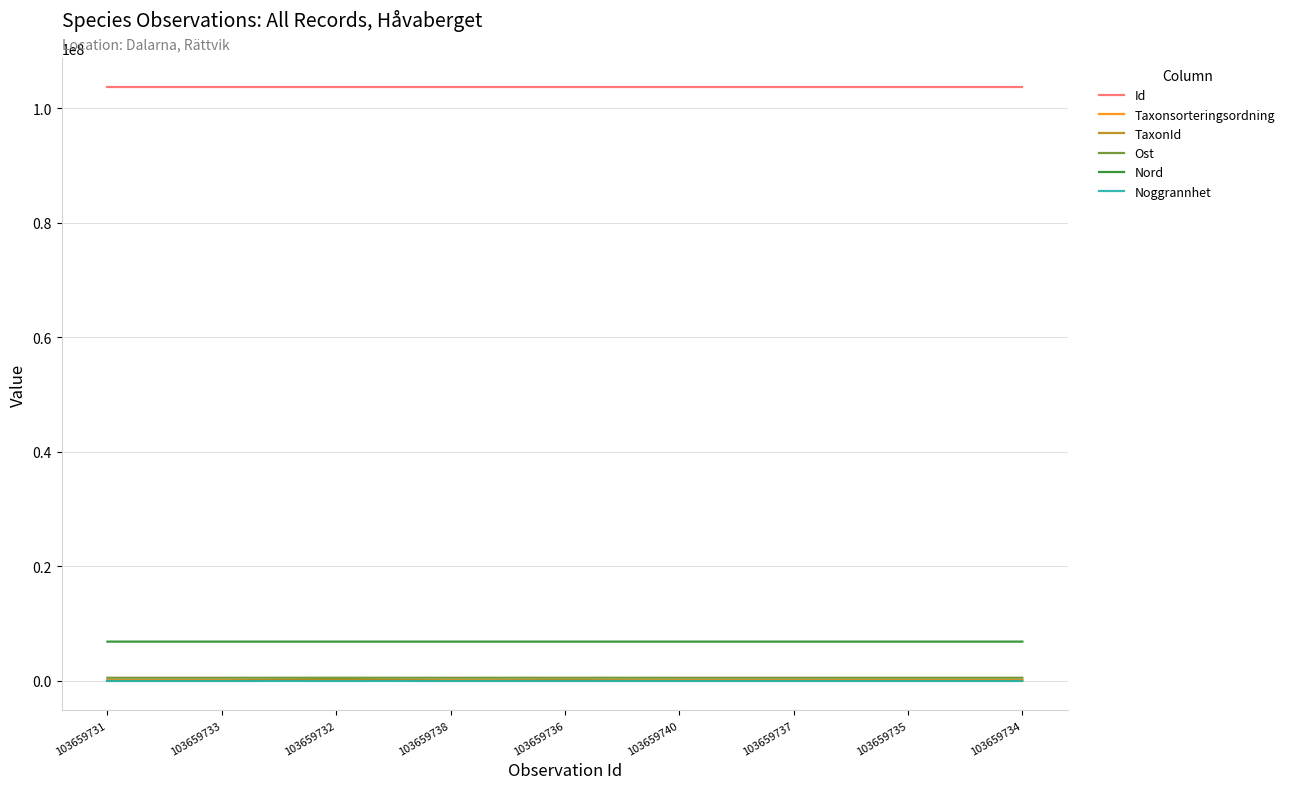

True or false: Ost and Noggrannhet intersect in this chart.

False